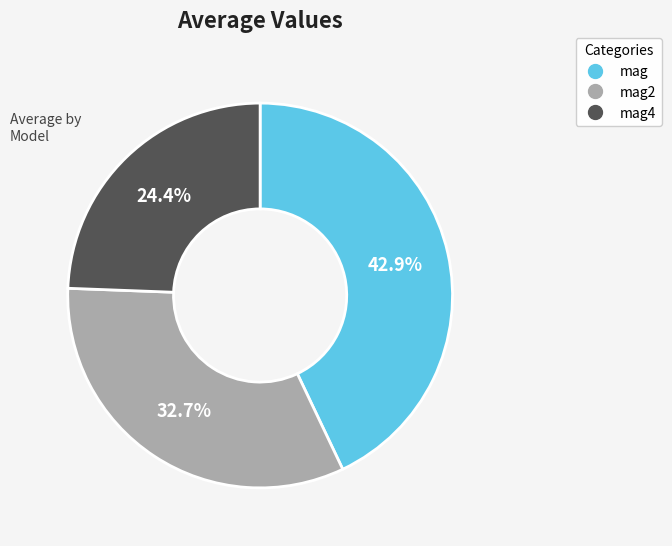

To the nearest percent, what is the difference between the largest and smallest slice percentages?

19%